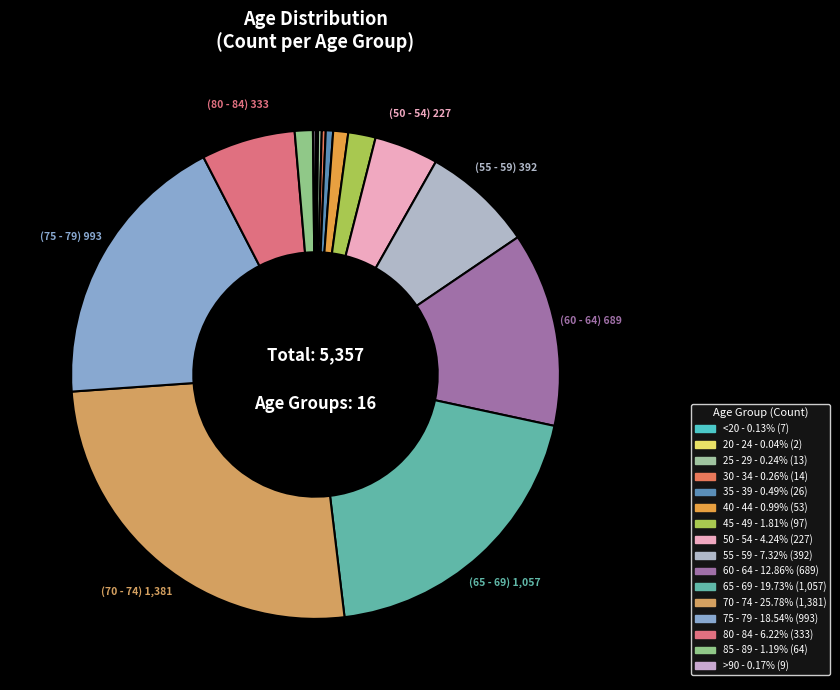

To the nearest percent, what is the average slice percentage?

6%